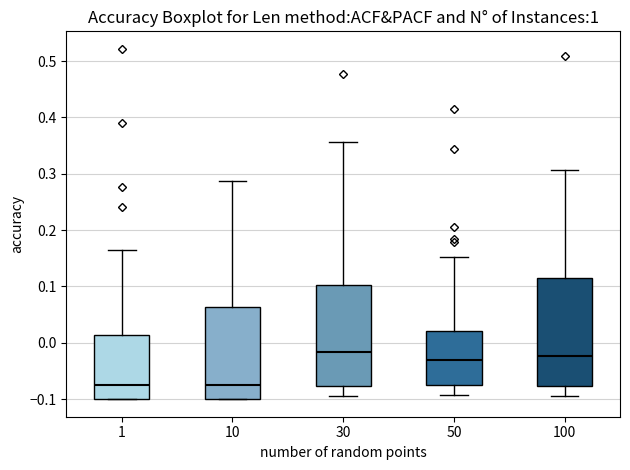

Where does the lower whisker of the box at x = 100 end on the y-axis? The values are not printed on the chart, so give them approximately, as read against the axis.

-0.09